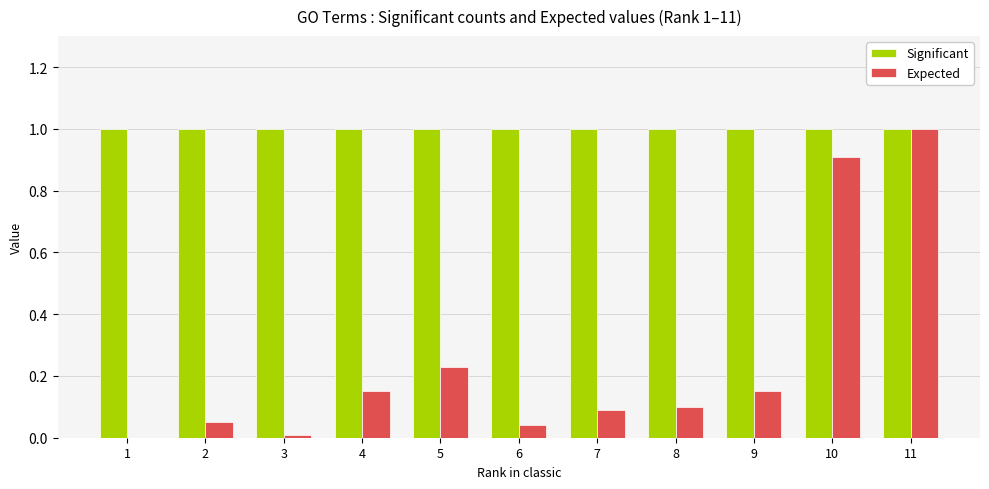

Is the value of Expected at 1 greater than the value of Significant at 10?

No